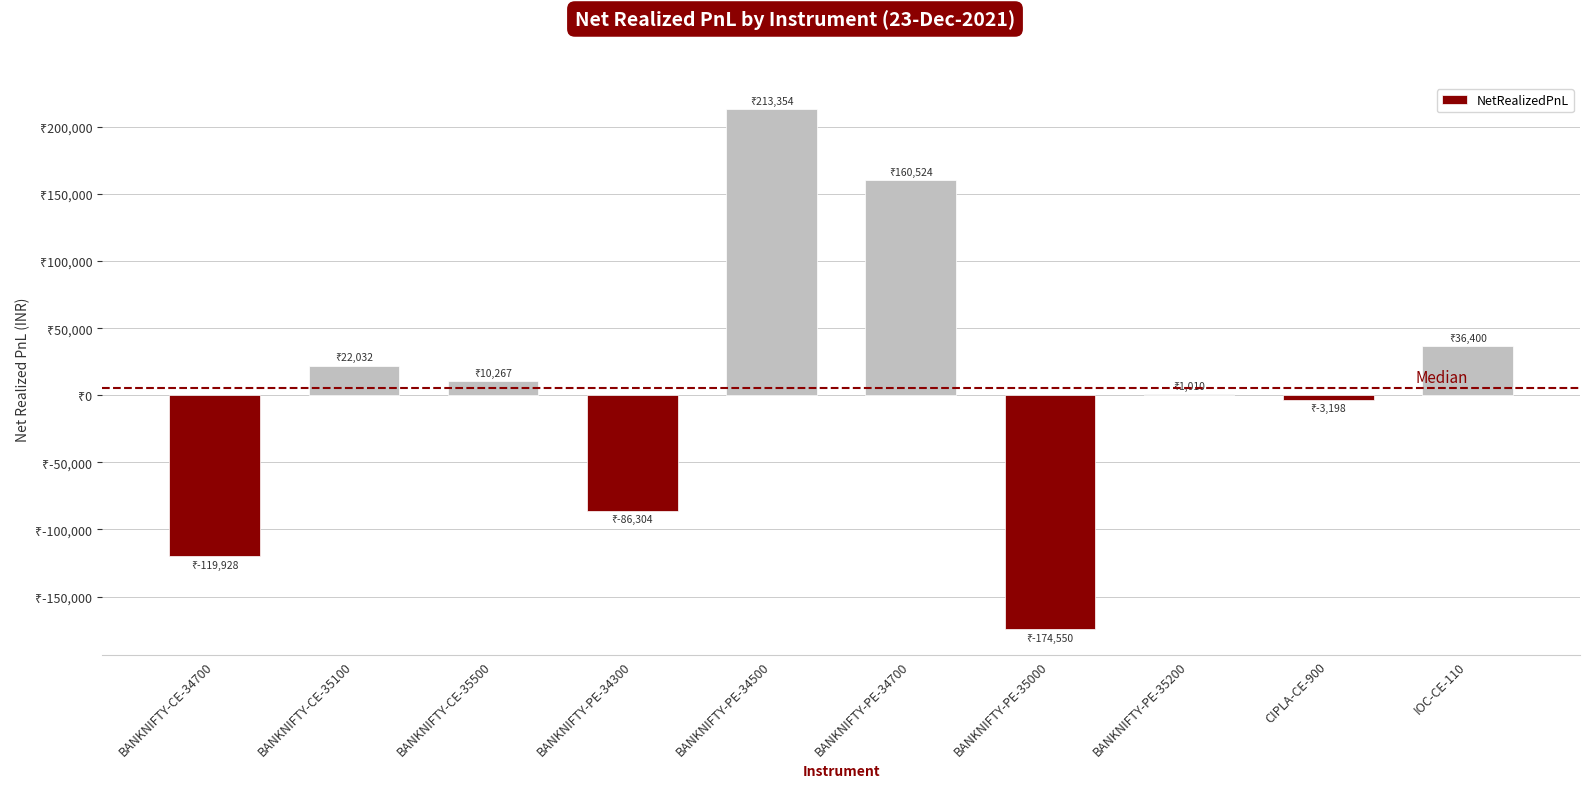

Are the bars horizontal?

No